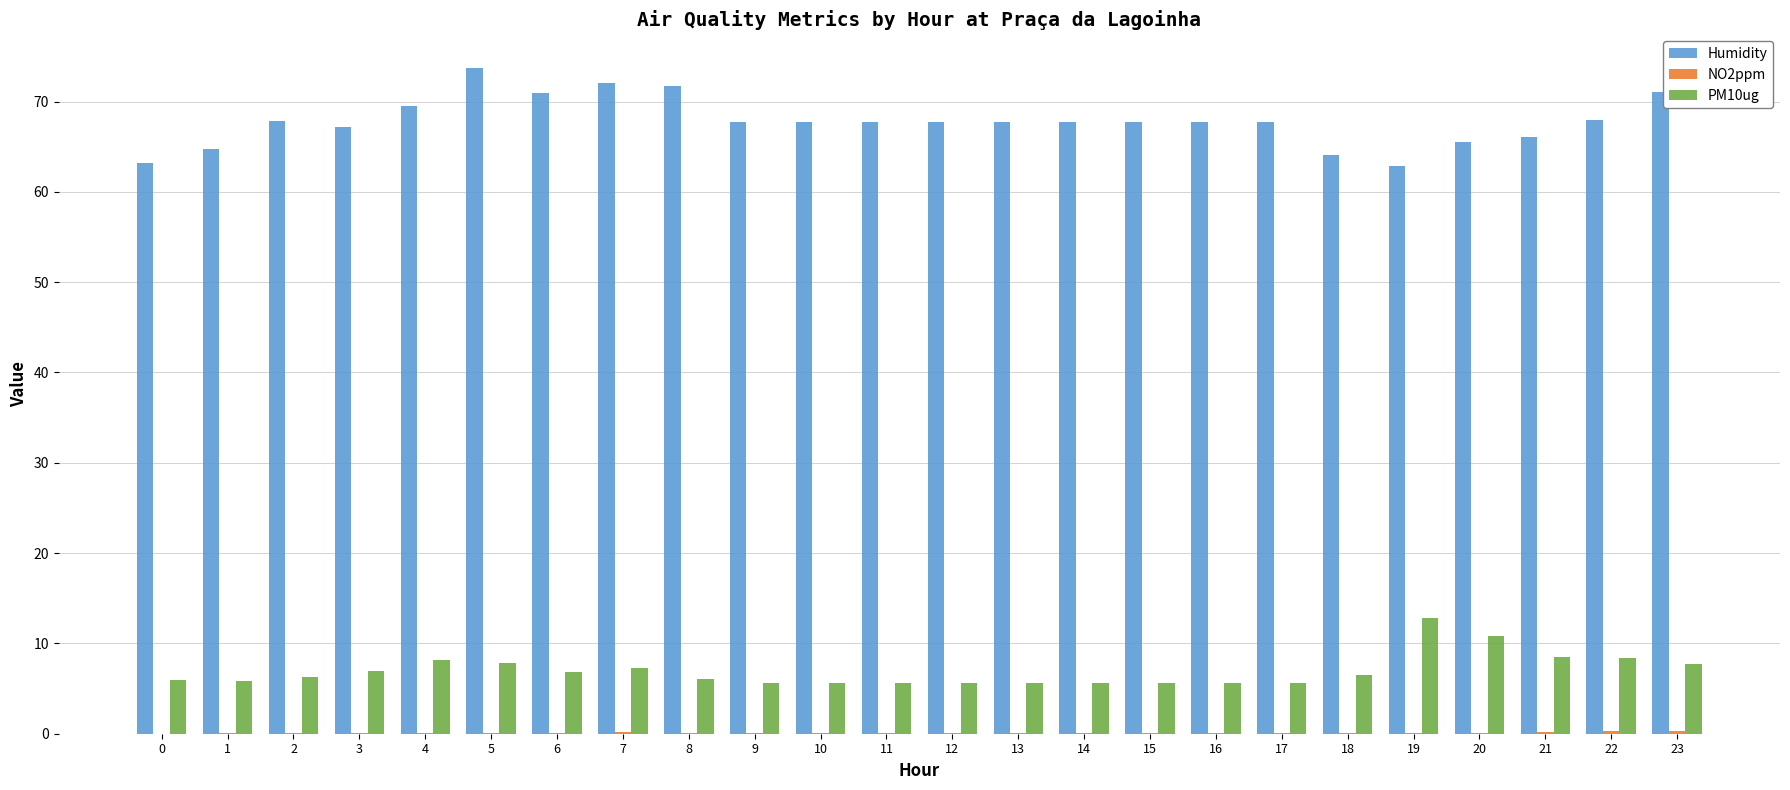

Count the number of data series in this chart.

3